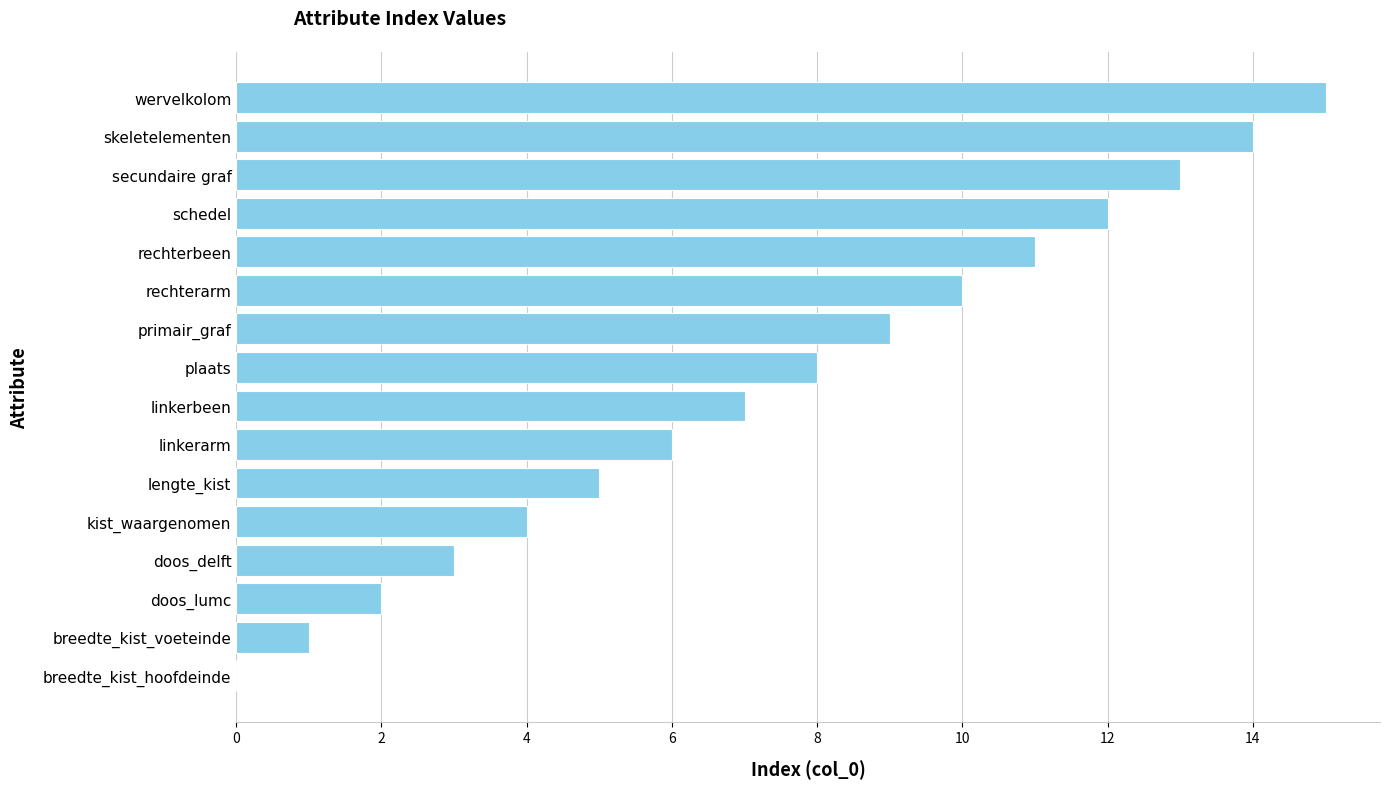

What is the ratio of the value at rechterbeen to the value at linkerarm?

1.8